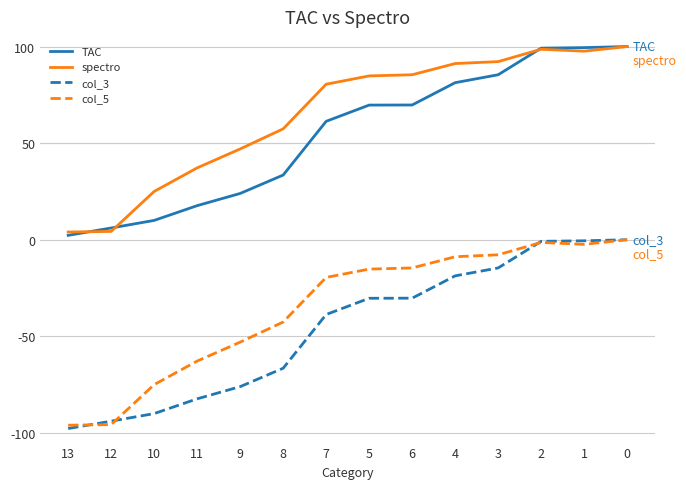

What is the spread (max minus min) of values at 3?

106.8